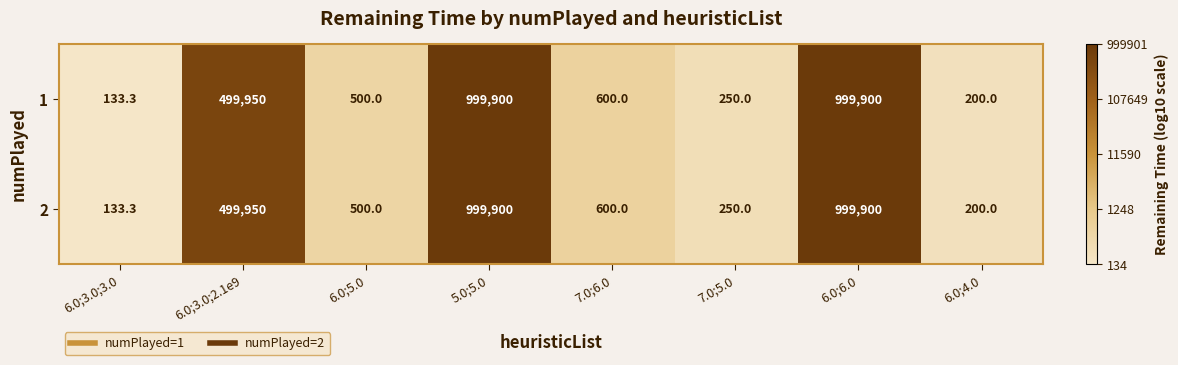

The value of 1 at 6.0;5.0 is 154.1. True or false?

False